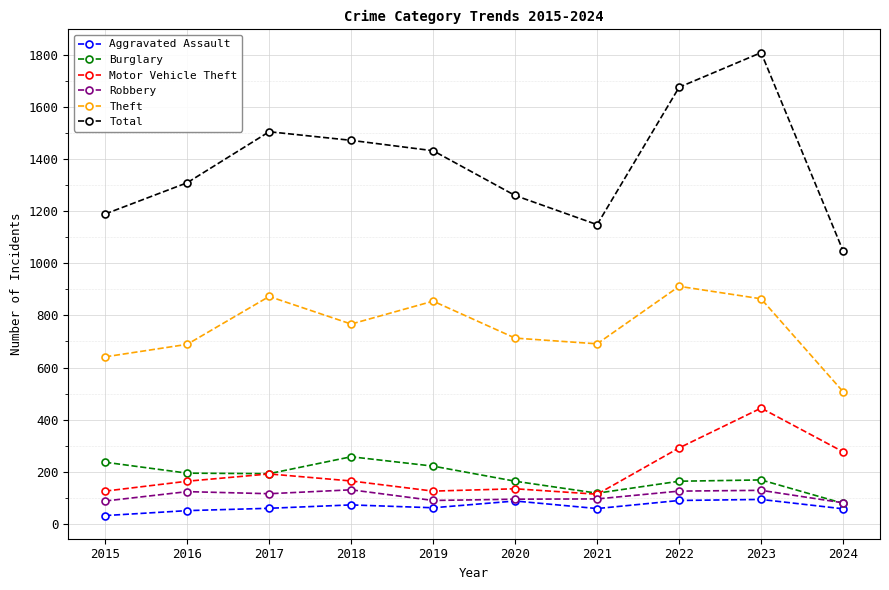

Which category has the lowest value across all series?

2015